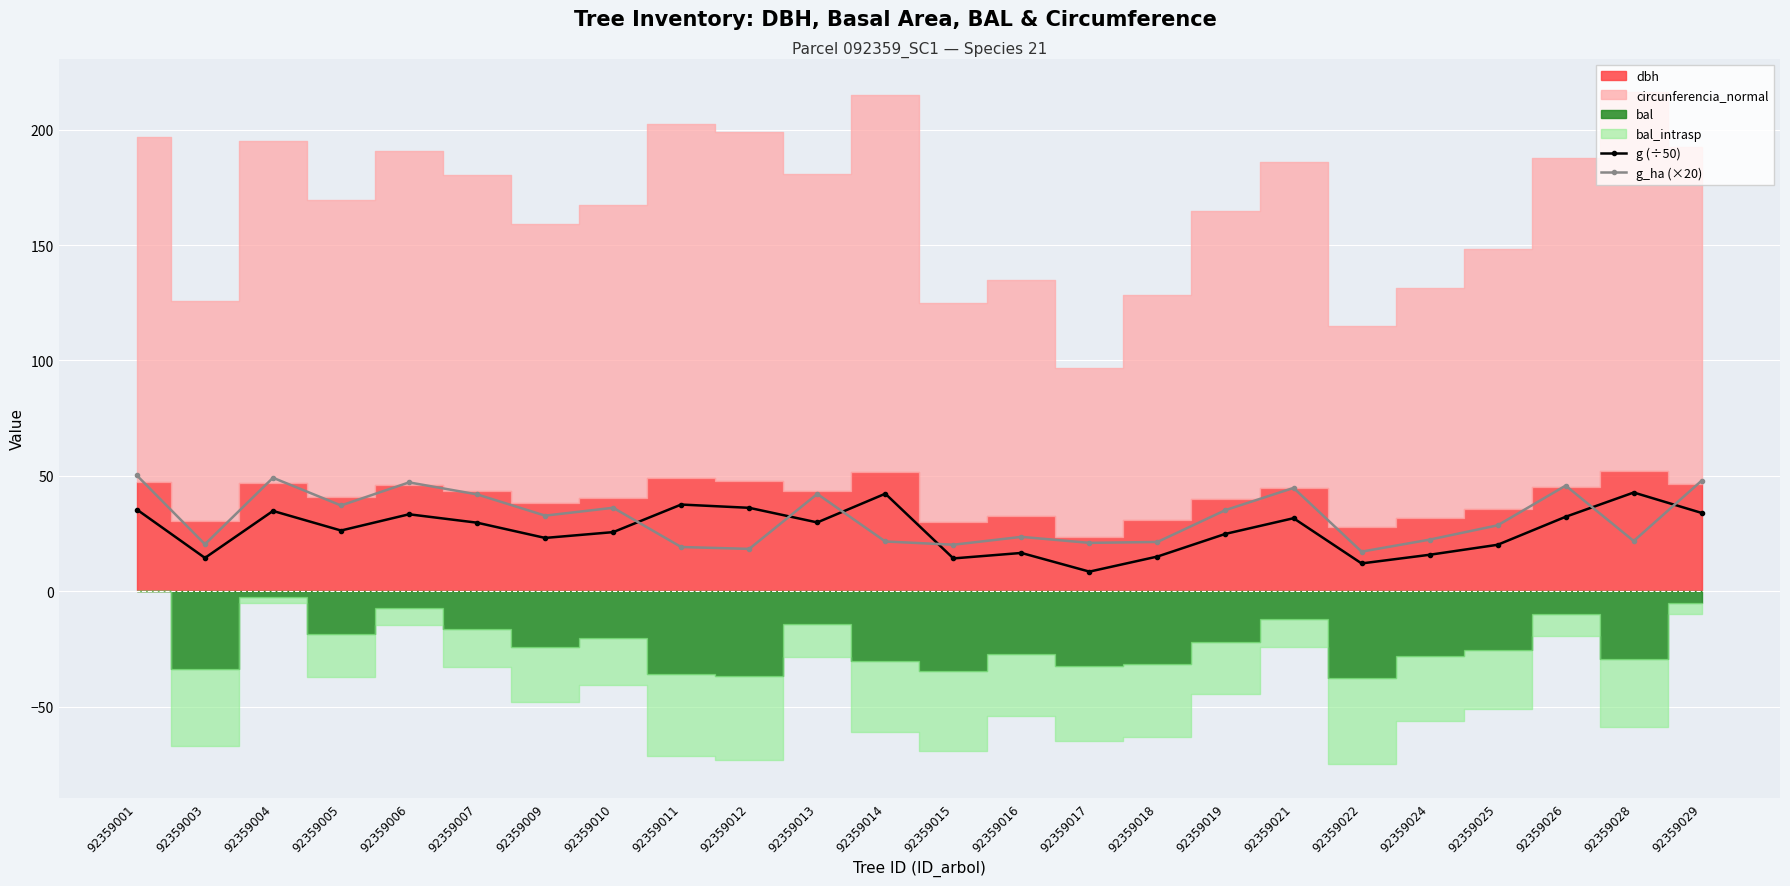

Where is g_ha (×20) nearest to the value 33?

92359009